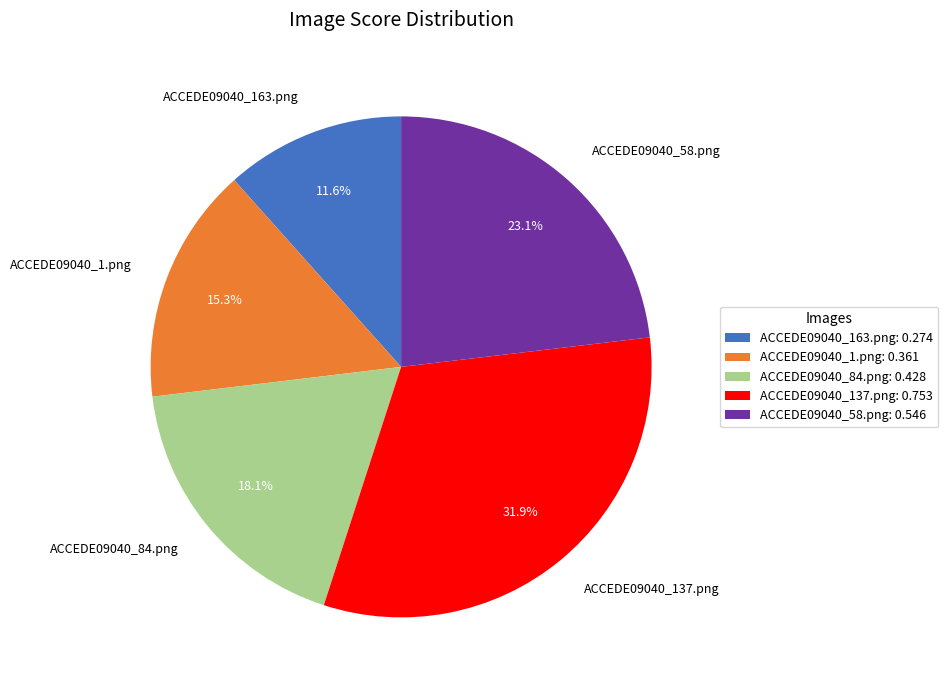

How many segments does this pie chart have?

5